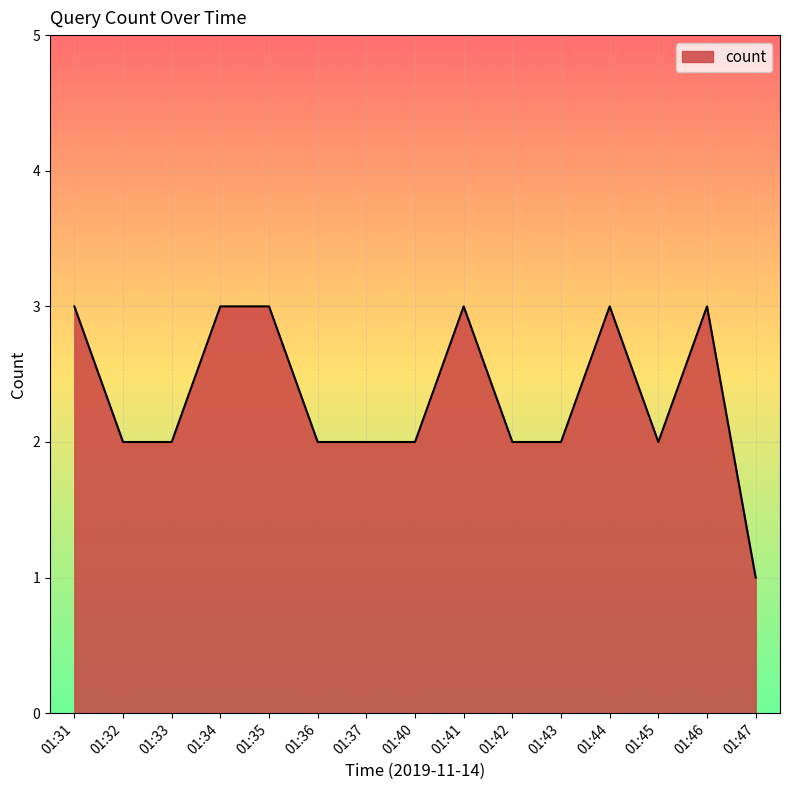

Does the chart display data point markers on the line(s)?

No